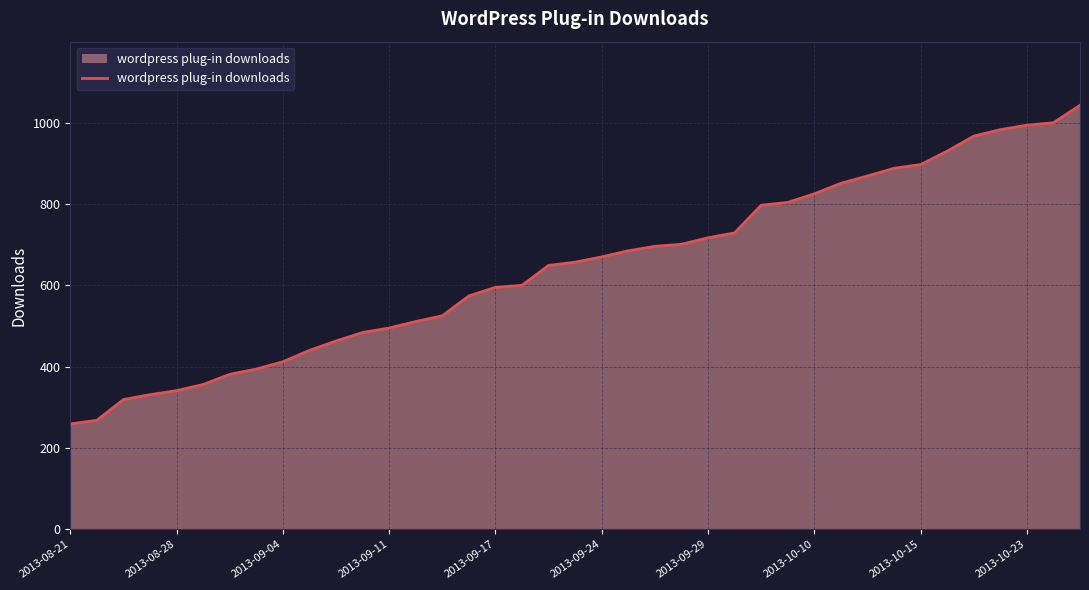

What is the difference between the maximum and minimum values?

784